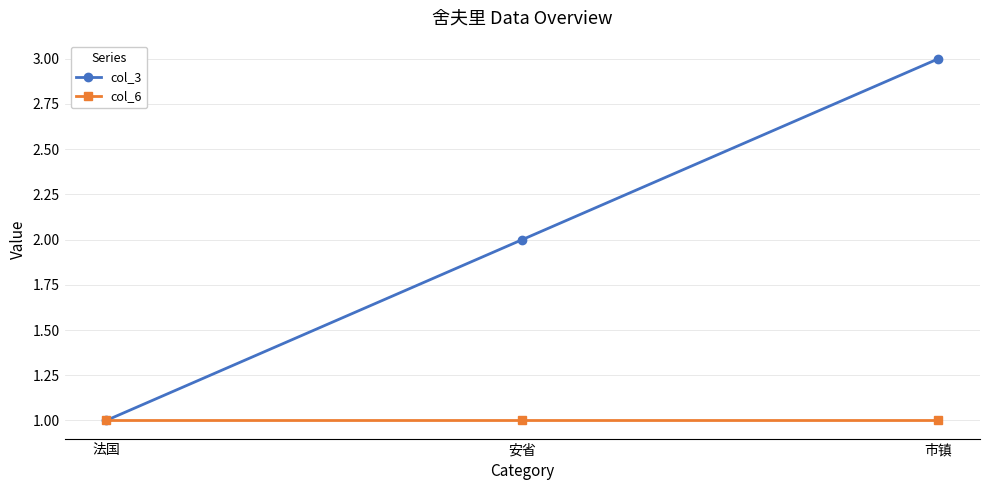

What position from the right is 市镇?

1